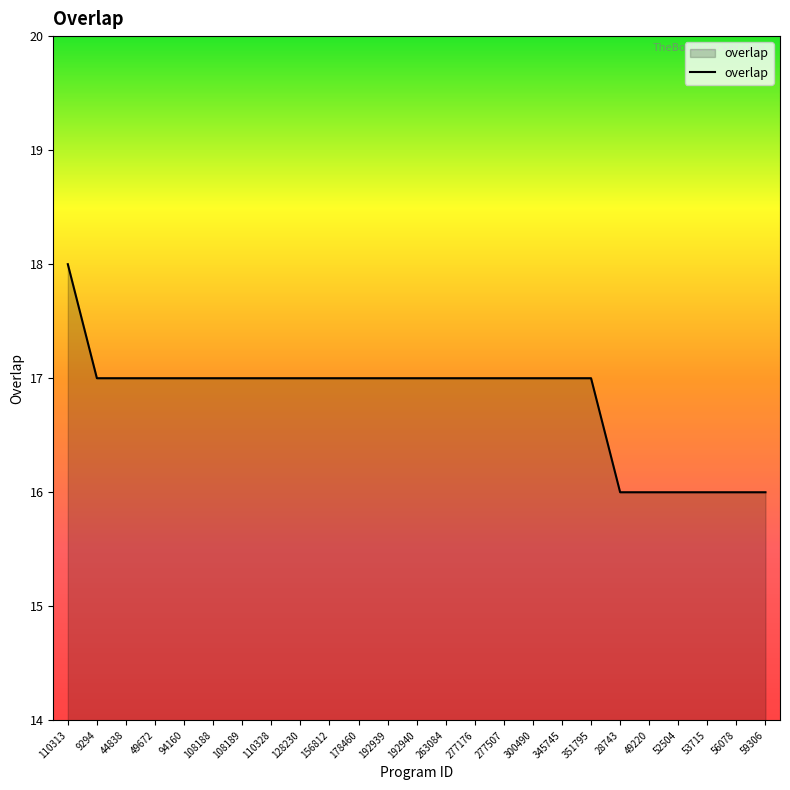

What is the smallest value displayed?

16